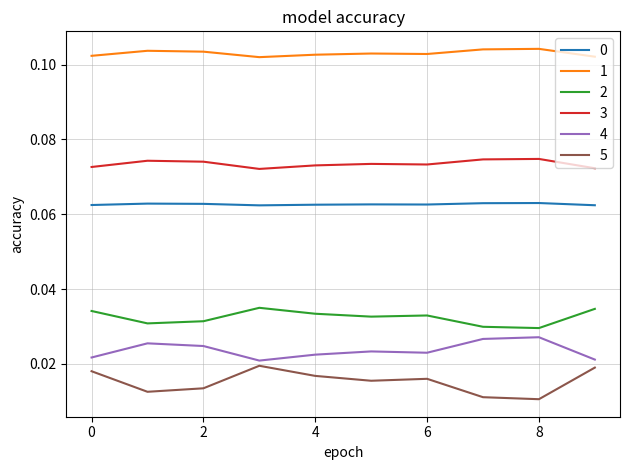

Which series has the widest spread of values?

5